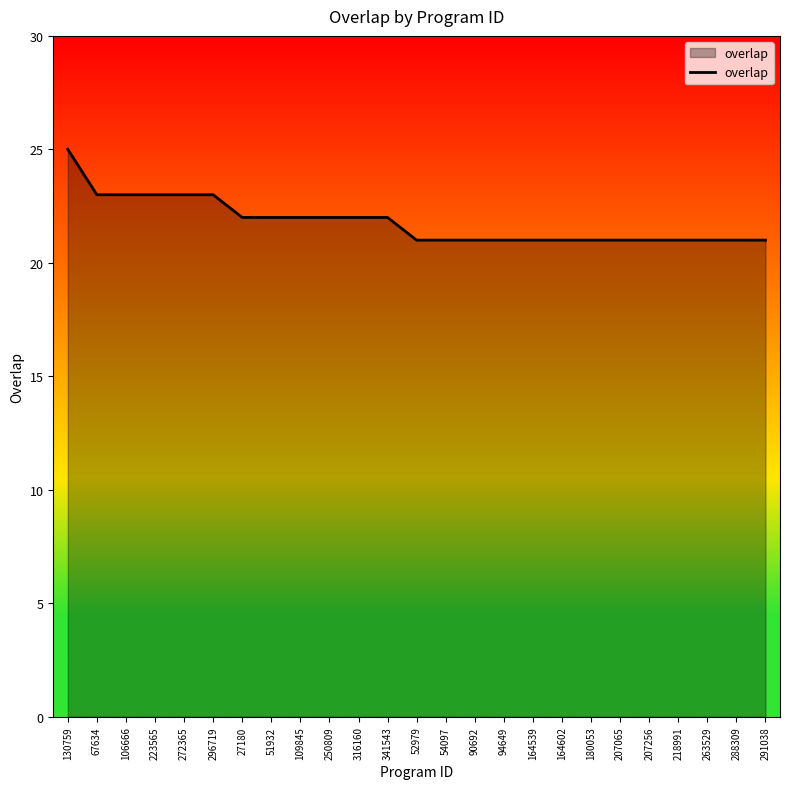

Which category has the highest value across all series?

130759